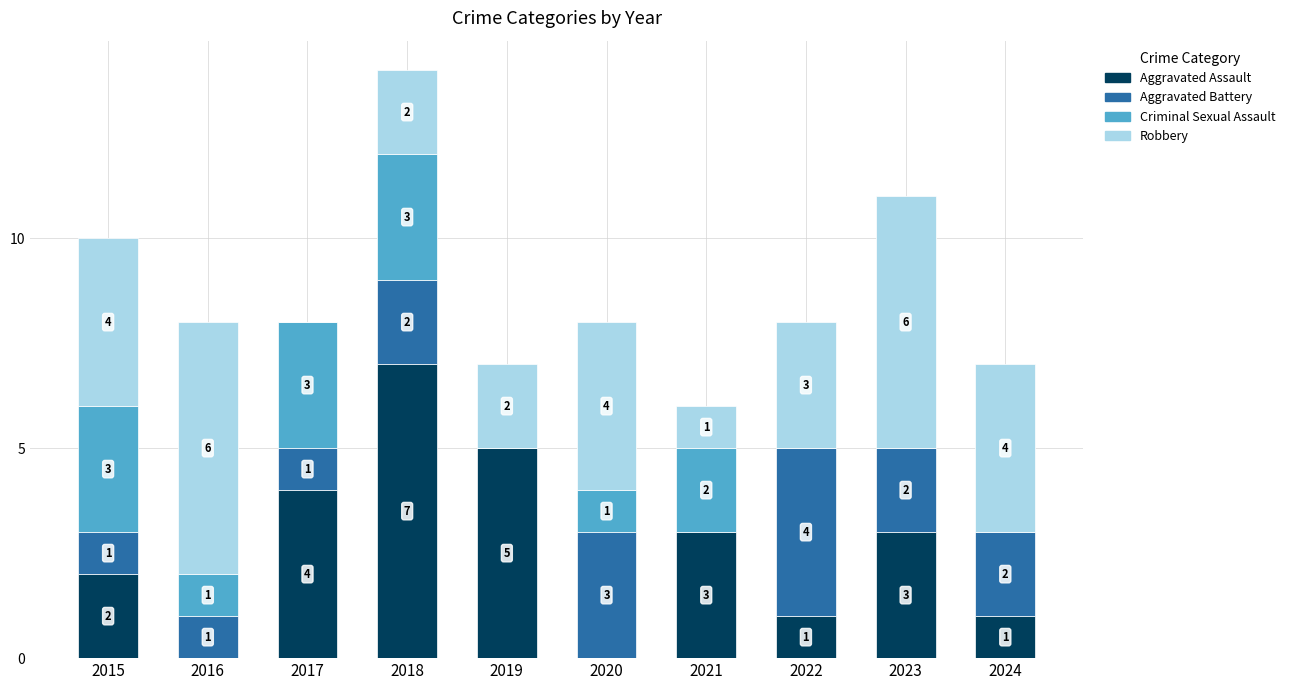

True or false: Aggravated Assault has a value of 3 at 2020.

False